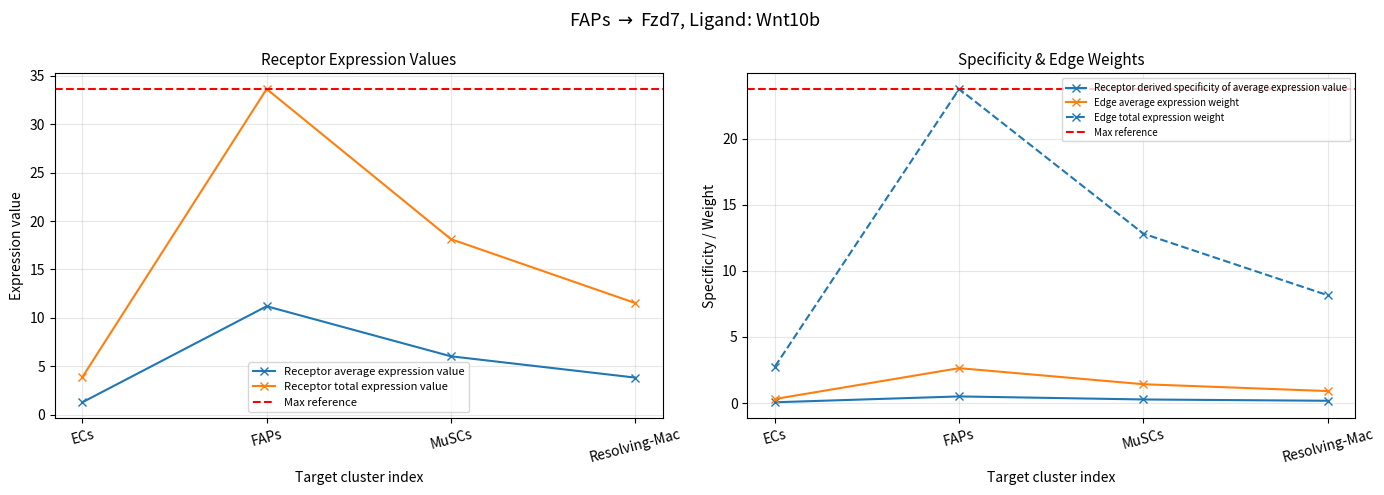

Rank the categories by Edge total expression weight value from highest to lowest.

FAPs, MuSCs, Resolving-Mac, ECs